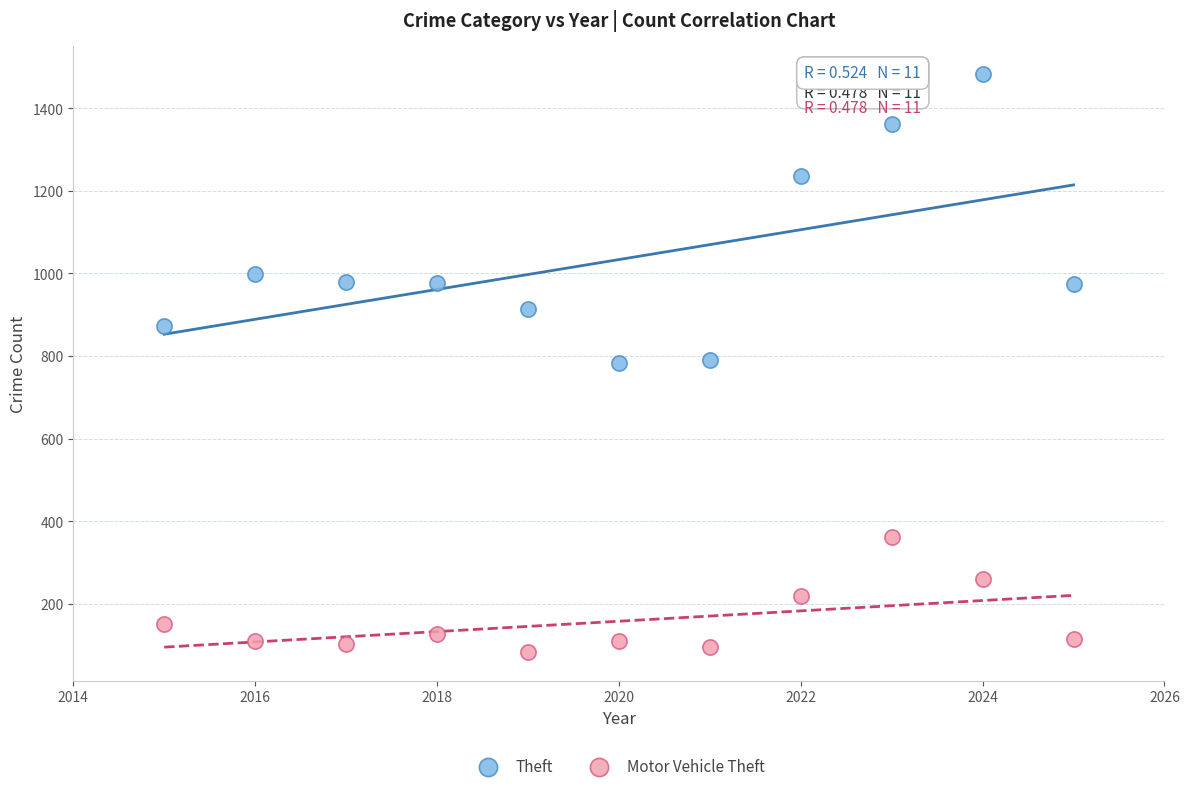

Which series reaches the maximum Y coordinate?

Theft